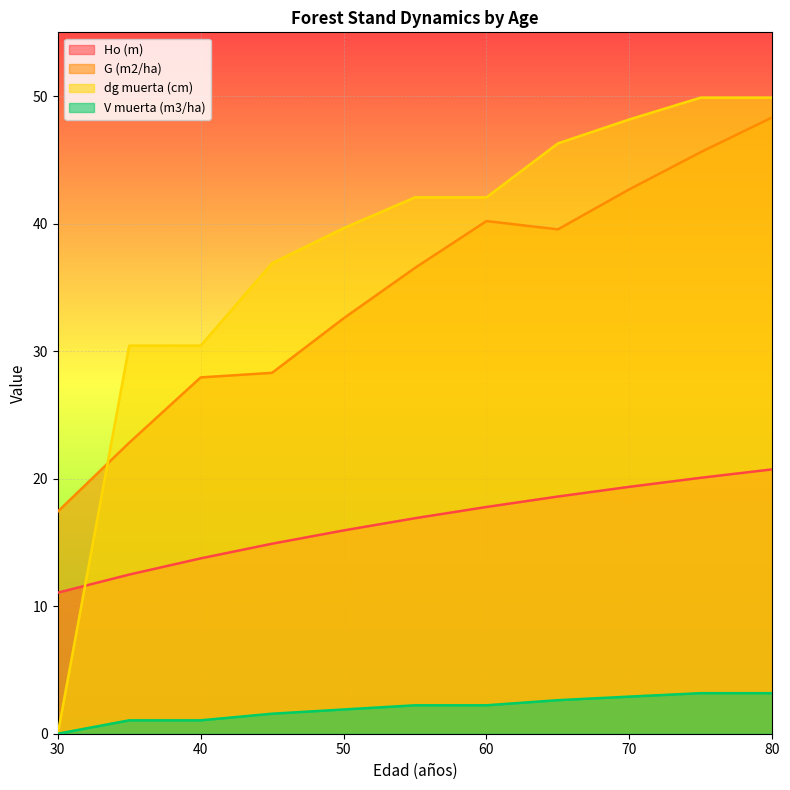

At which label does V muerta (m3/ha) first exceed 2?

55